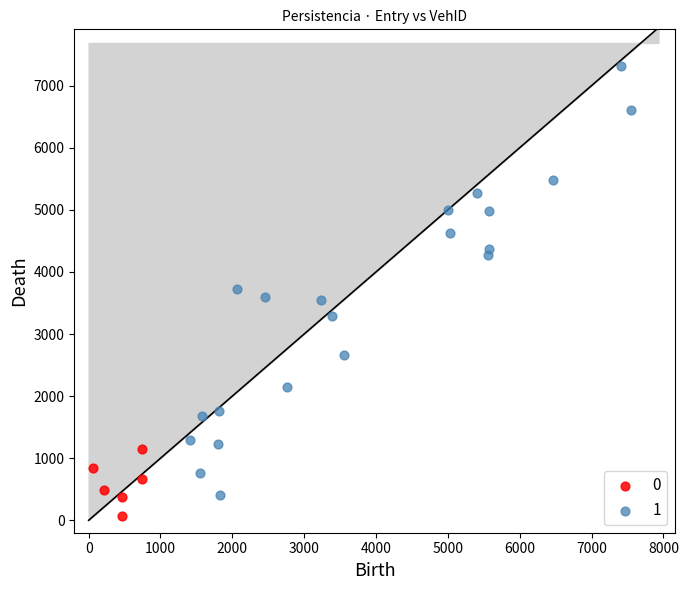

Which series reaches the maximum Y coordinate?

1